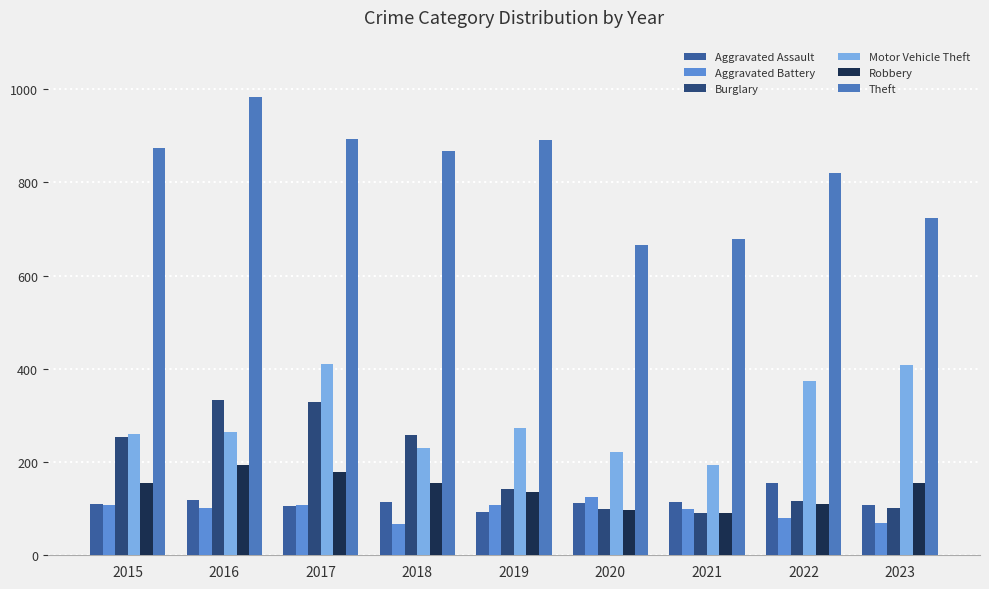

Which category has the lowest value in the Burglary series?

2021